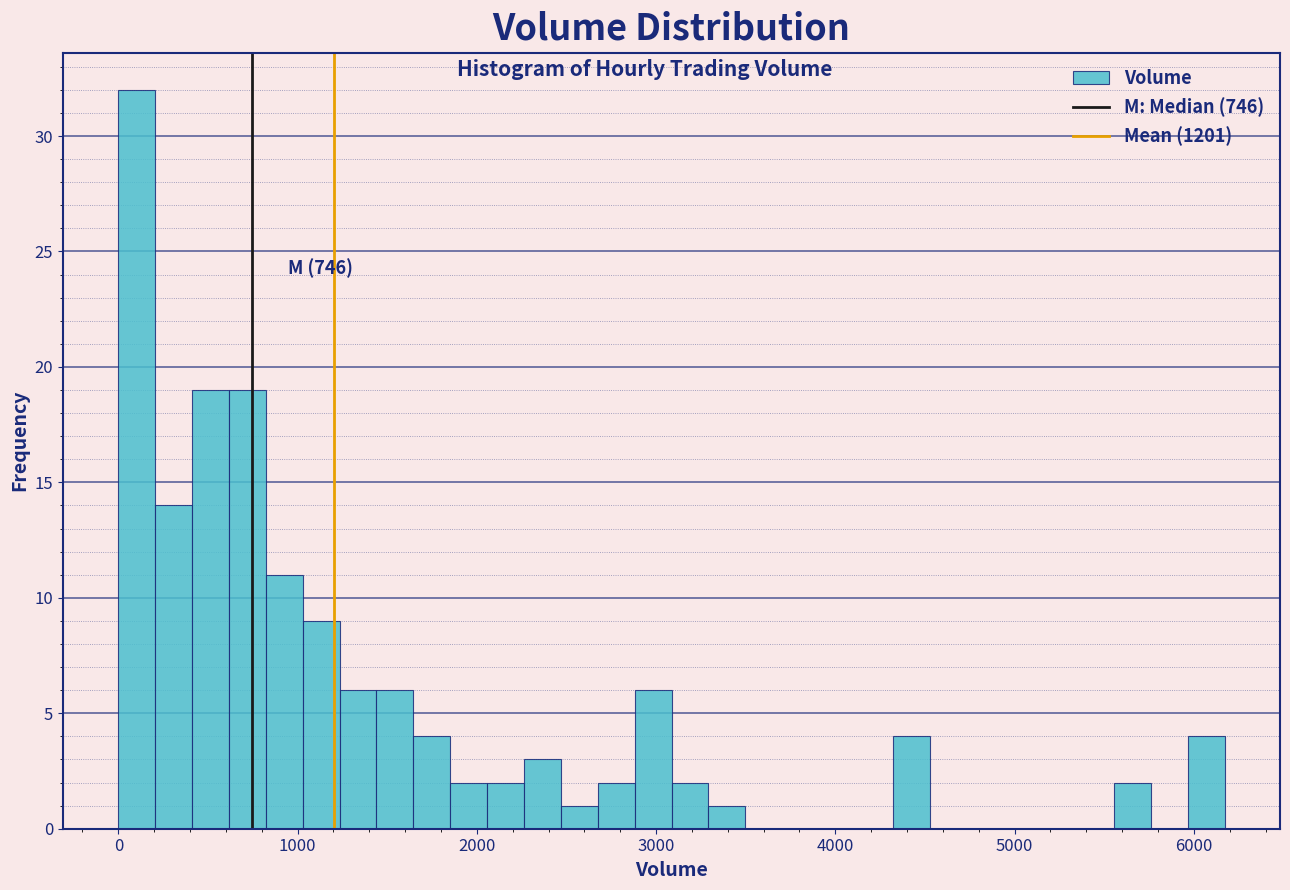

Read against the x-axis, roughly where is the centre of the tallest bar?

100